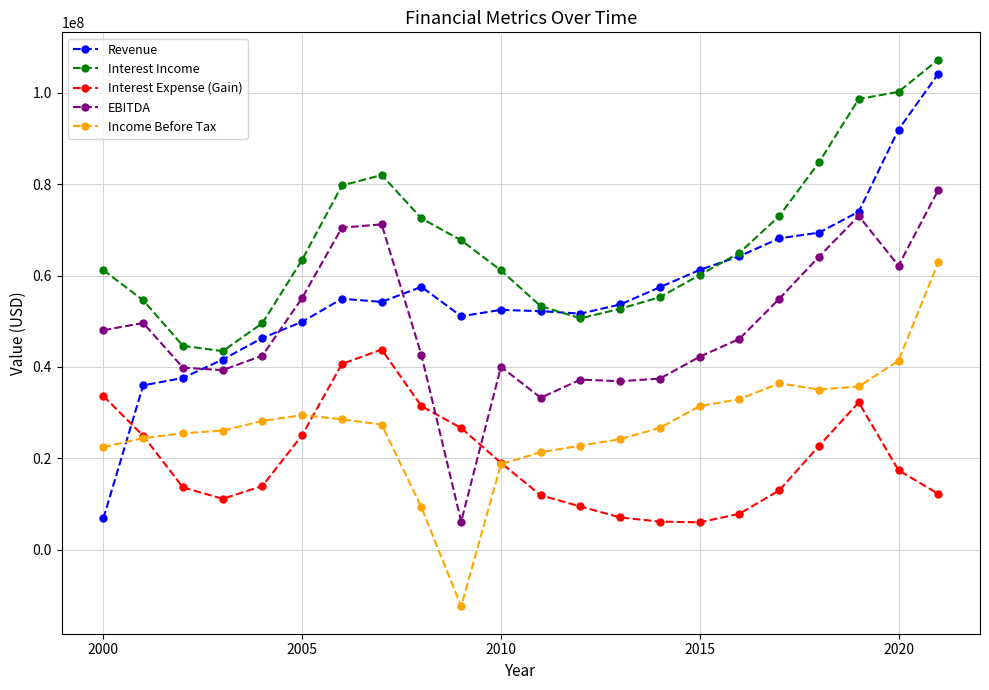

Which series has the largest total across all categories?

Interest Income